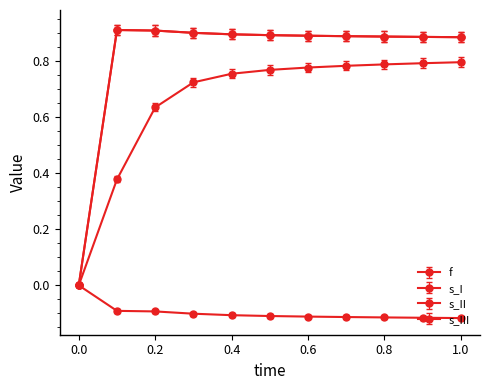

Is this an area chart (filled region under the line)?

No